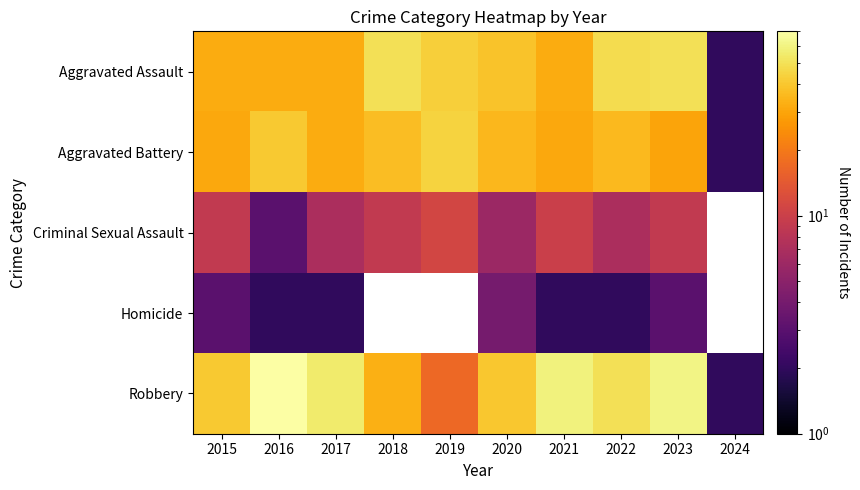

What value does the Aggravated Assault series have at 2020?

39.0